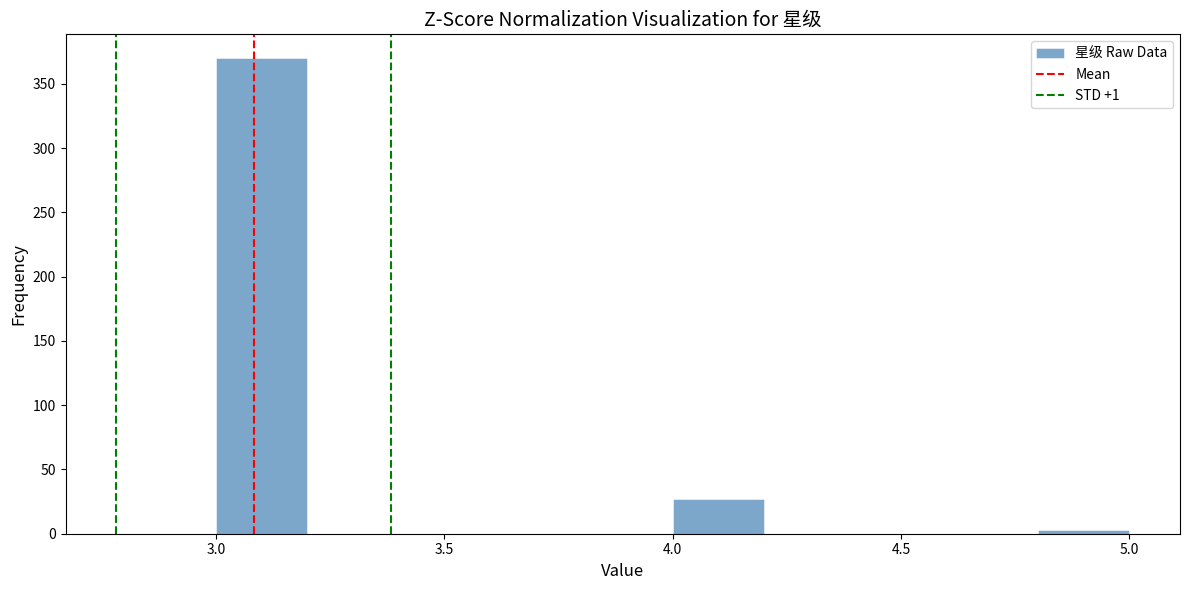

Reading left to right, list every bar in this chart as the range it spans on the x-axis followed by its height. The values are not printed on the chart, so give them approximately, as read against the axis.

3.0 to 3.2: 370
3.2 to 3.4: 0
3.4 to 3.6: 0
3.6 to 3.8: 0
3.8 to 4.0: 0
4.0 to 4.2: 25
4.2 to 4.4: 0
4.4 to 4.6: 0
4.6 to 4.8: 0
4.8 to 5.0: under 5